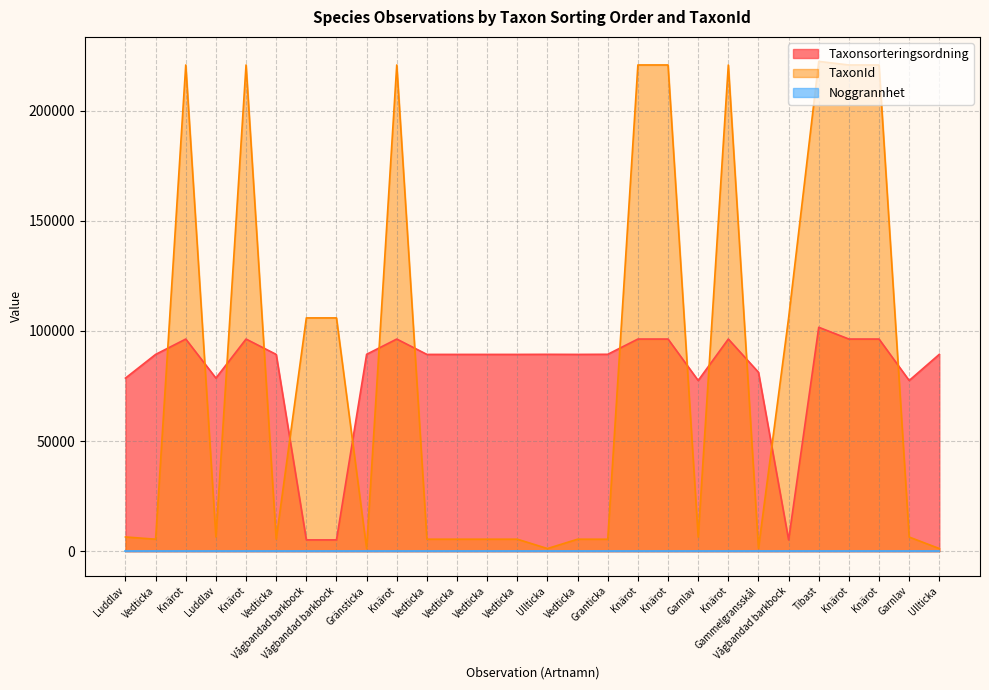

What is the label of the 25th point from the left?

Knärot